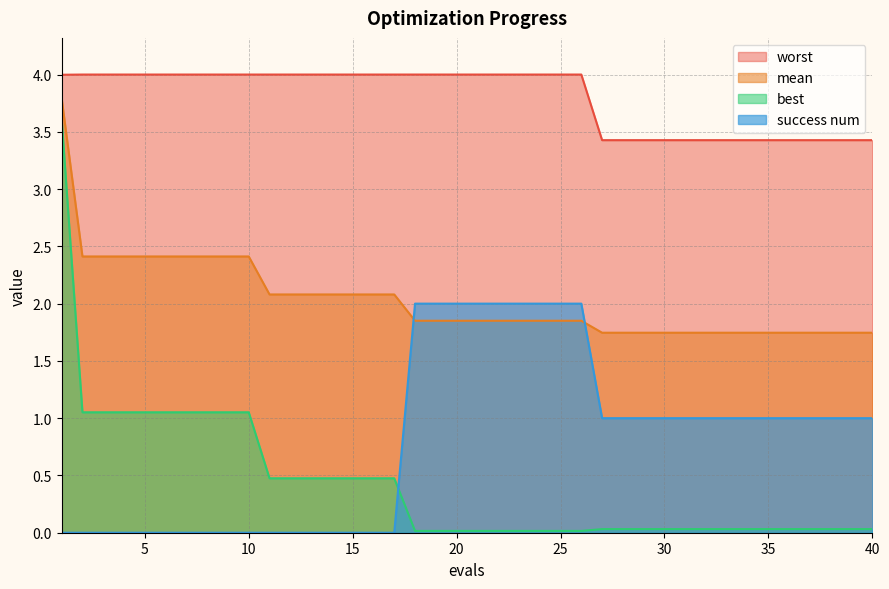

Rank the series by their maximum value, from highest to lowest.

worst, mean, best, success num